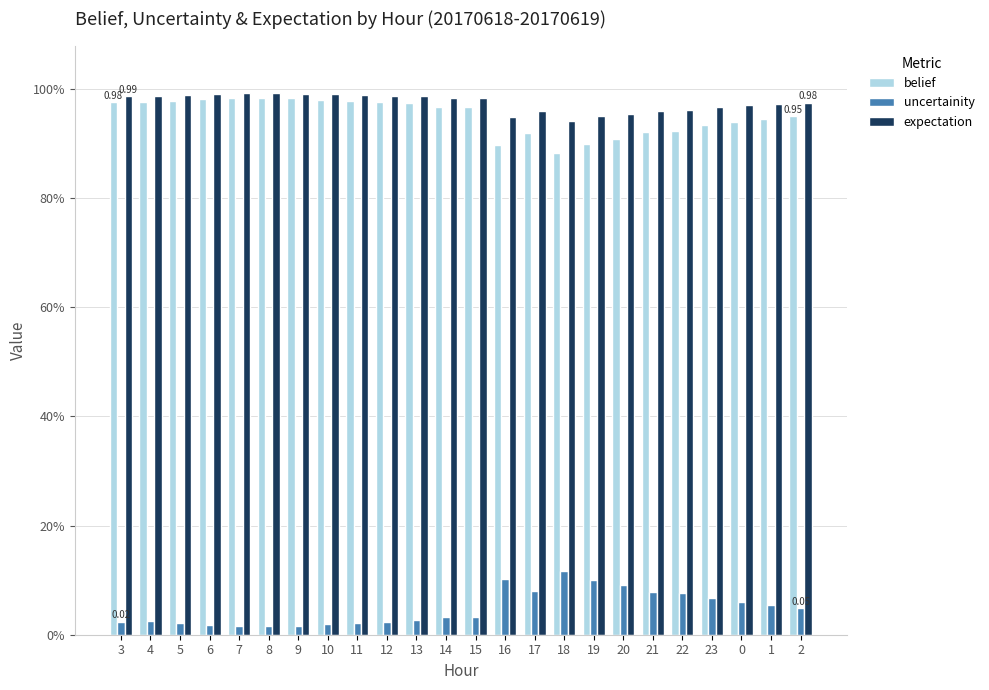

What are all the series names shown in the legend?

belief, uncertainity, expectation